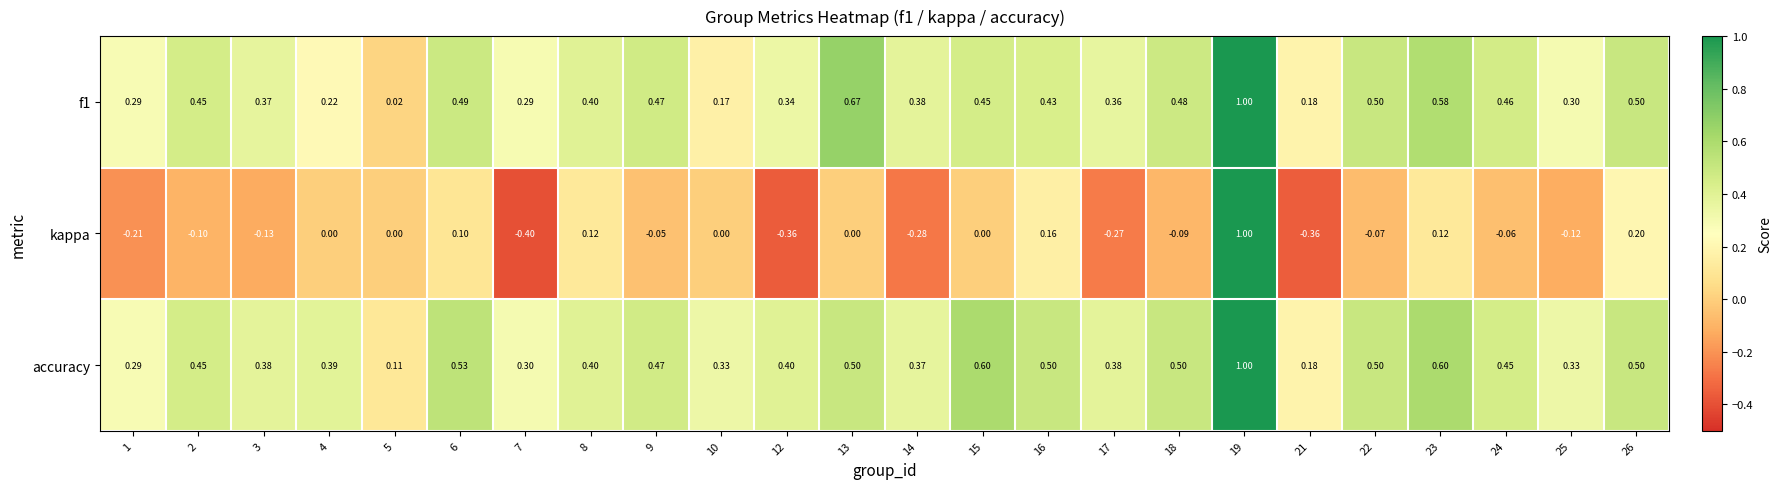

How many series are shown in this chart?

3